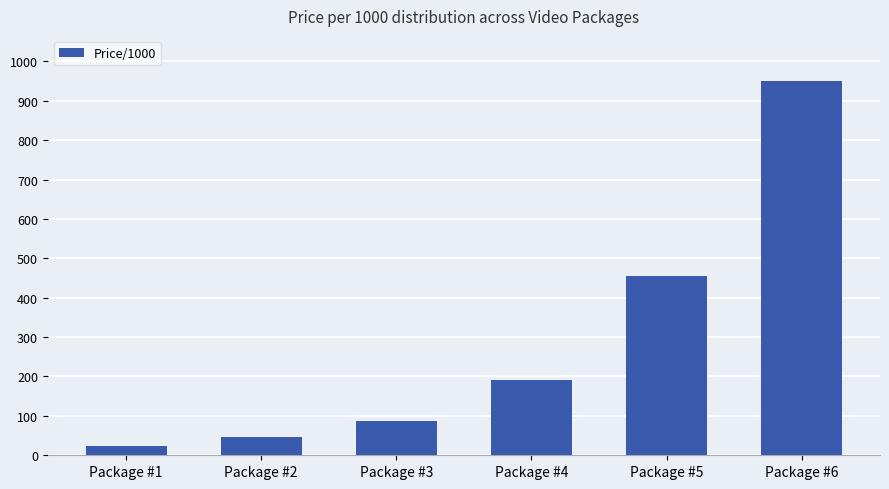

Does the chart contain stacked bars?

No